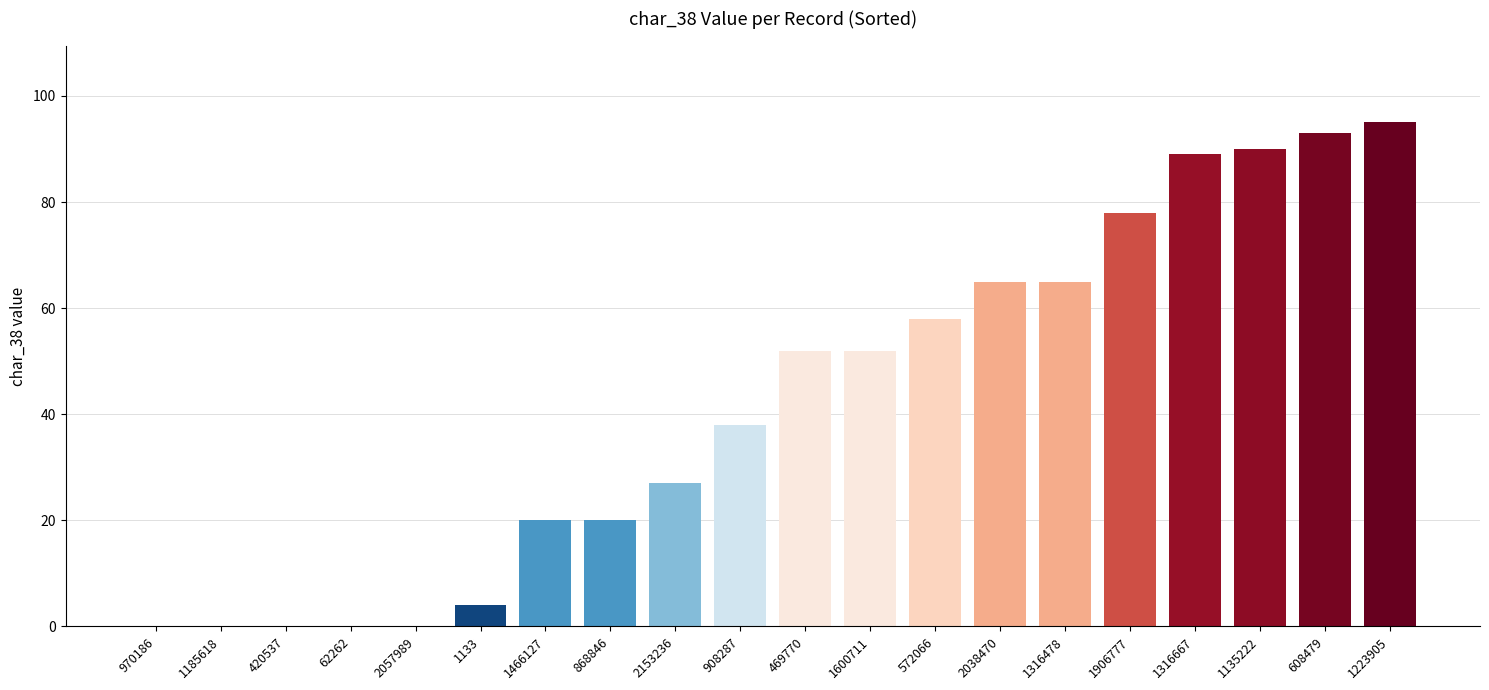

The chart shows a value of 58 at 572066. True or false?

True